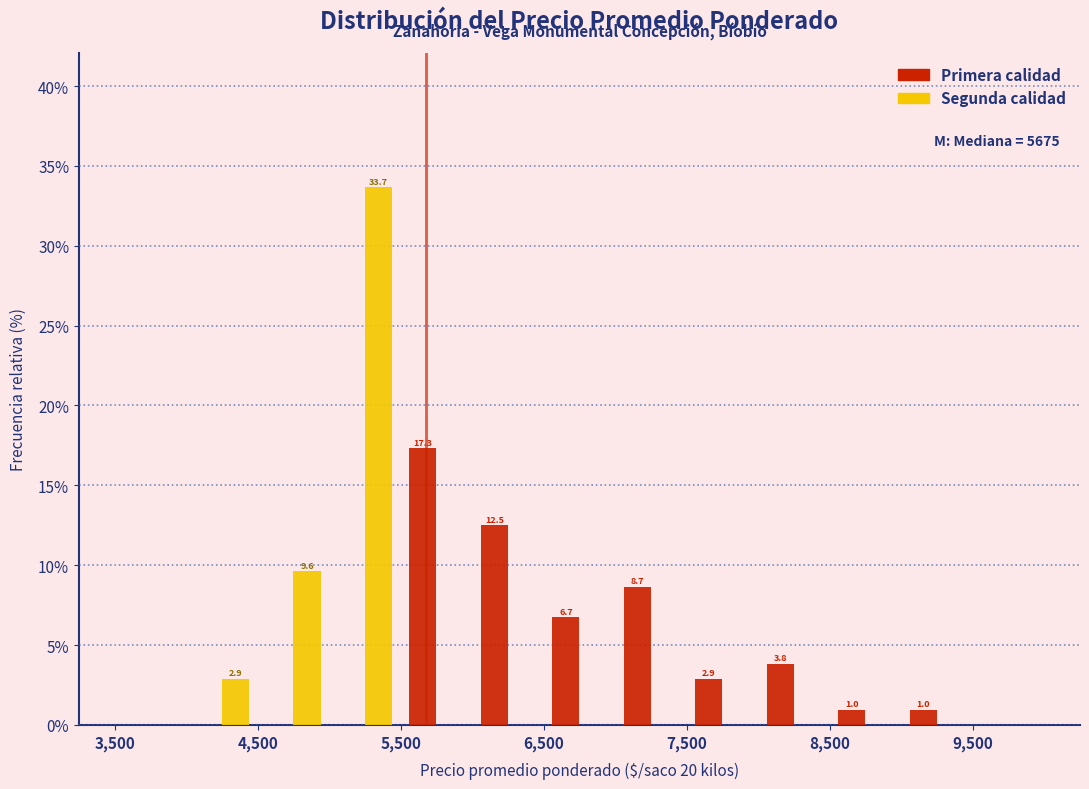

In the Segunda calidad series, which range on the x-axis has the tallest bar?

5000 to 5500